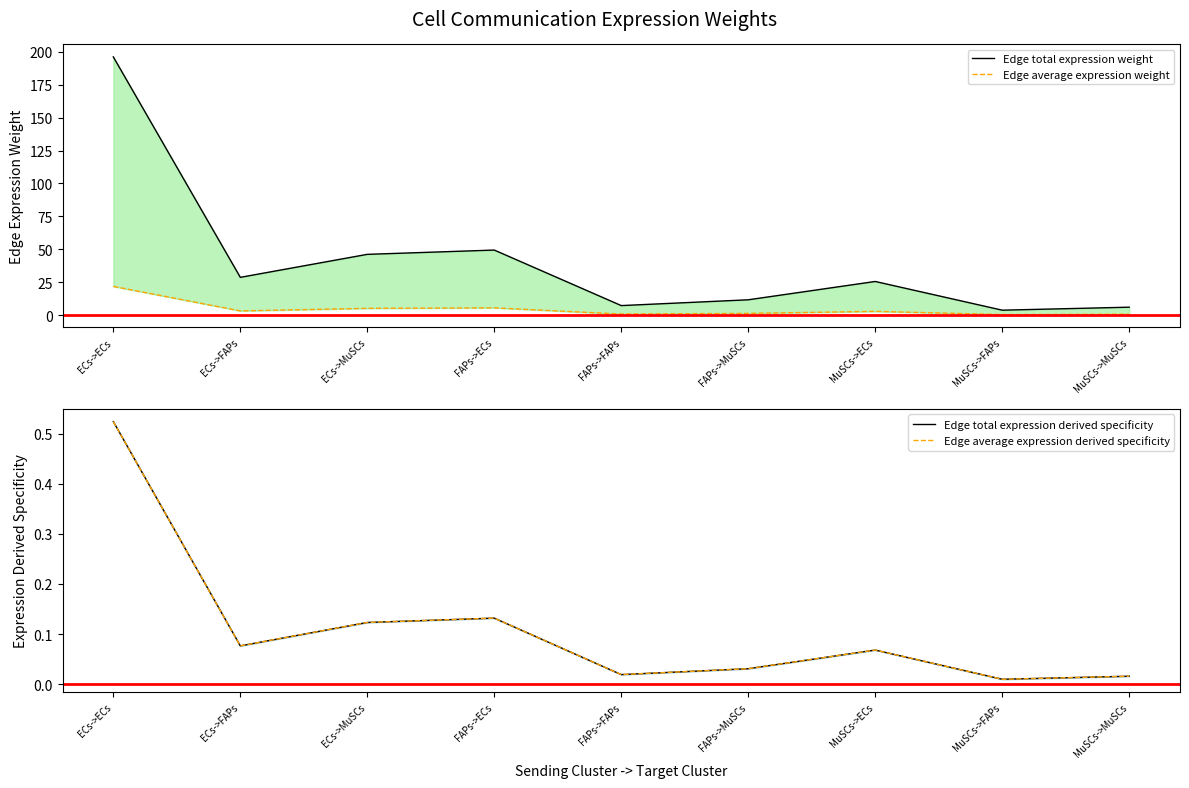

Which series has the largest range (max minus min)?

Edge total expression weight